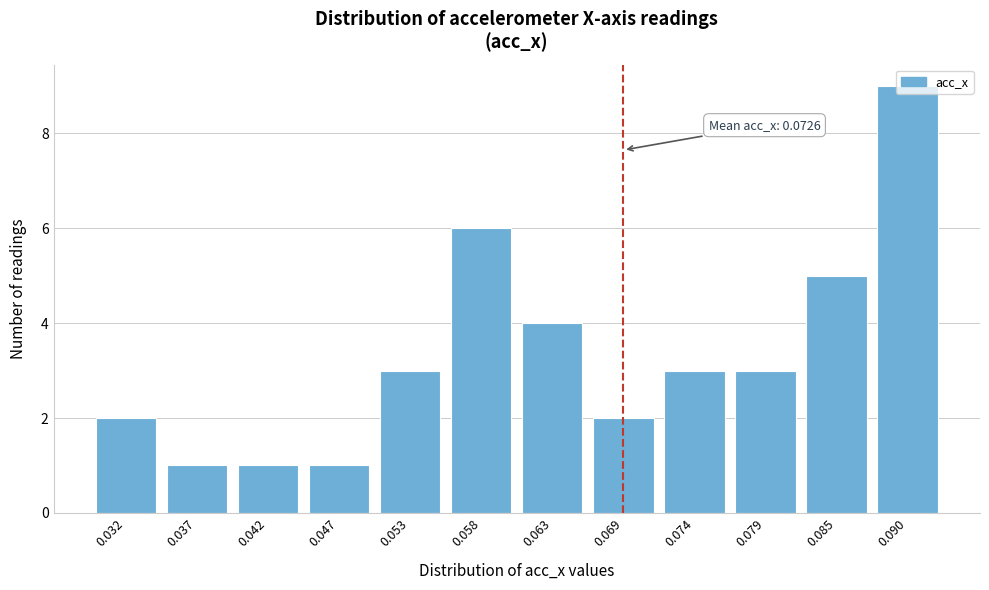

What is the difference between the values at 0.069 and 0.090?

7